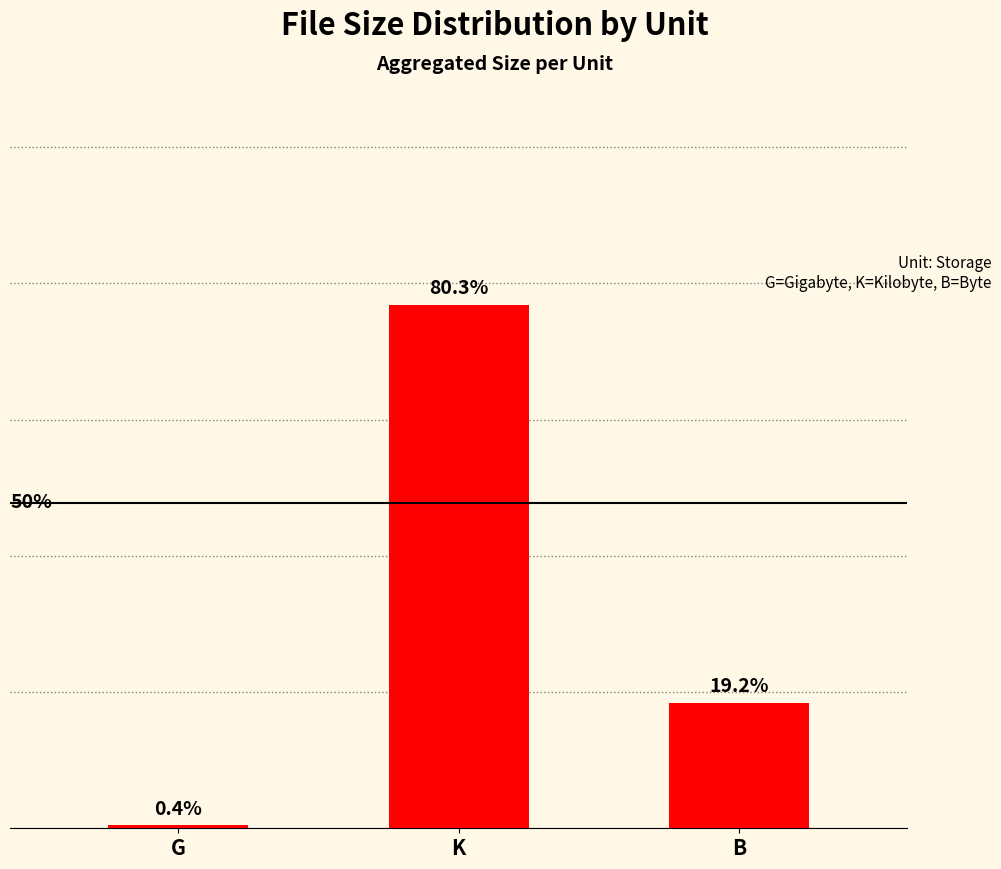

At which category does the chart reach its peak across all series?

K